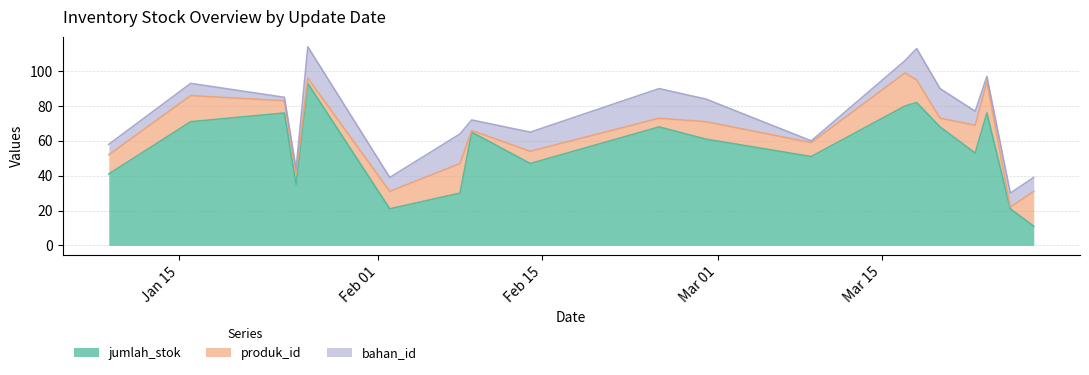

Which series changed the most between 2024-01-09 and 2024-02-08?

jumlah_stok